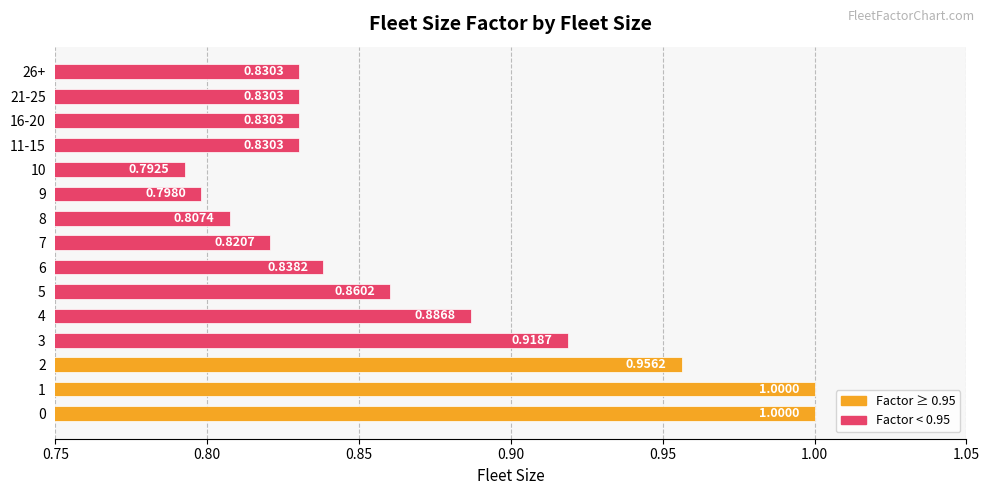

Are the bars grouped side by side (vs. stacked)?

No